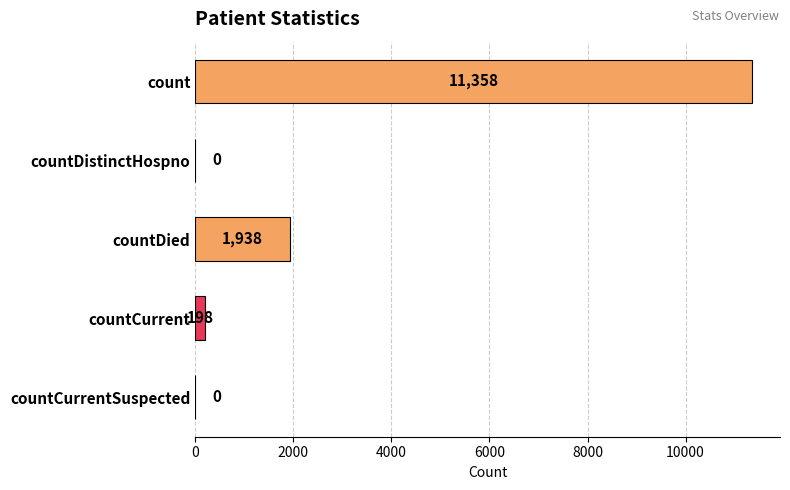

What is the change in value from count to countCurrent?

-11160